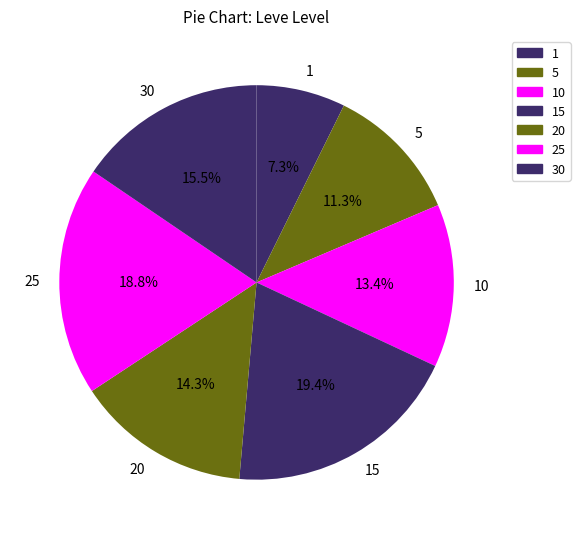

Is there a majority slice in this chart?

No